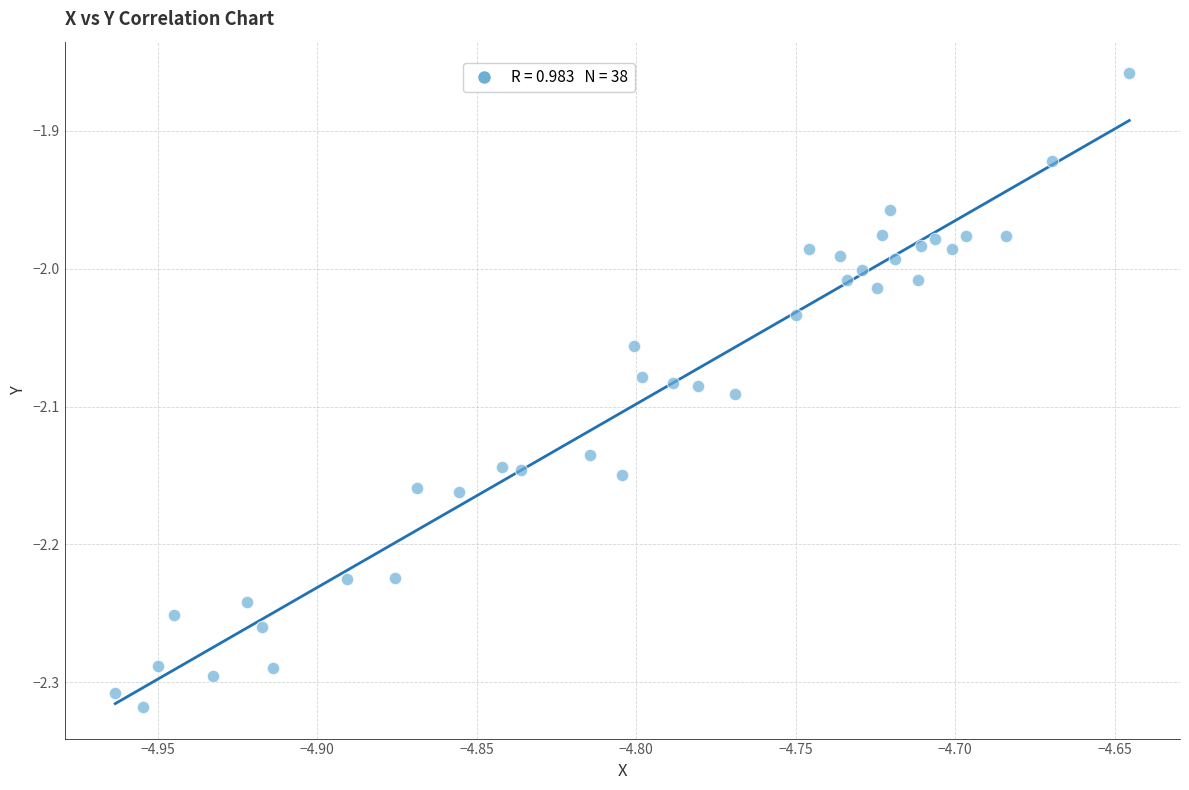

What is the range of X values (max minus min)?

0.3